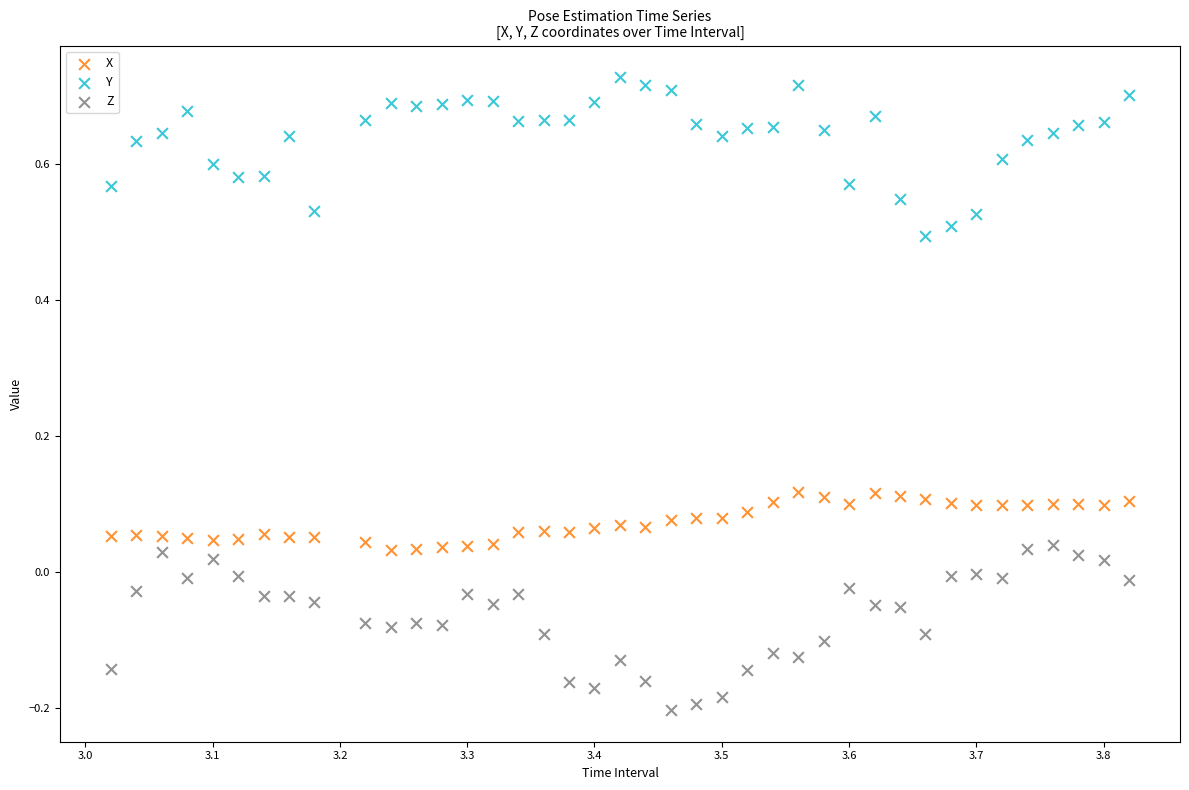

Across all data points, what is the range of Y values (max minus min)?

0.9